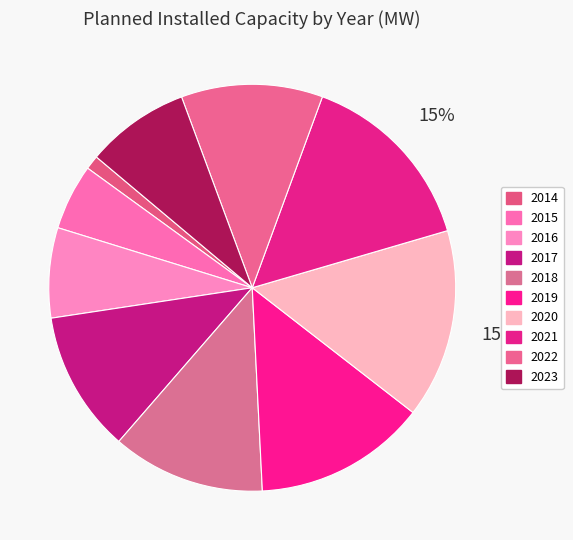

True or false: 2023 accounts for 1% of the total.

False